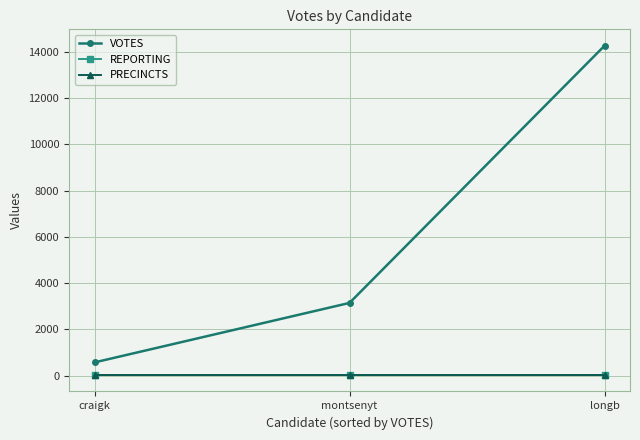

What is the label of the 3rd point from the left?

longb